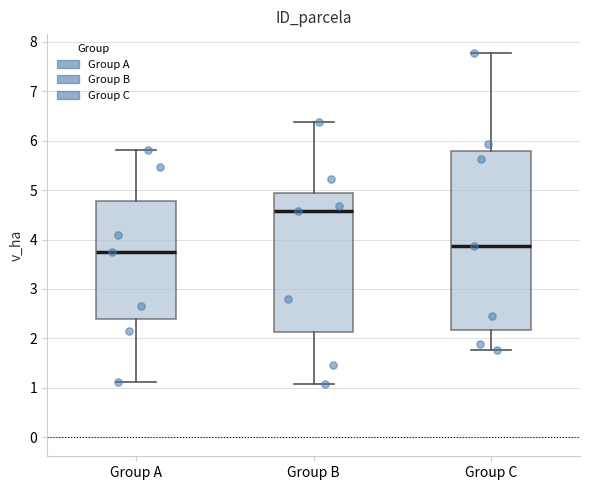

Where is the lower edge of the box for Group A on the y-axis? The values are not printed on the chart, so give them approximately, as read against the axis.

2.4